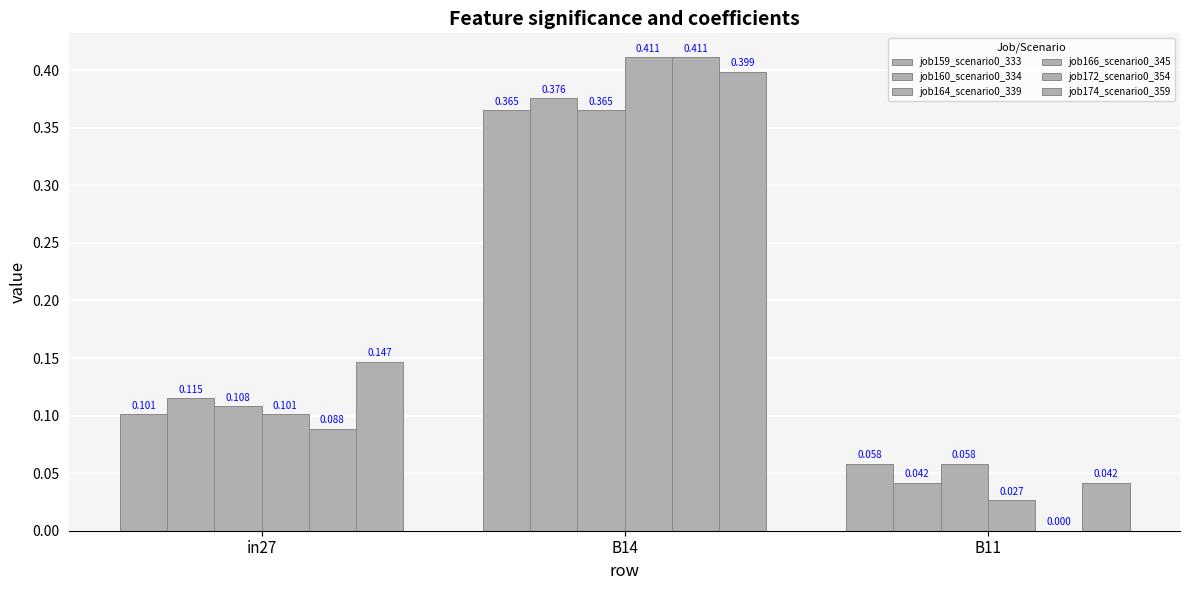

Are the bars grouped side by side (vs. stacked)?

Yes